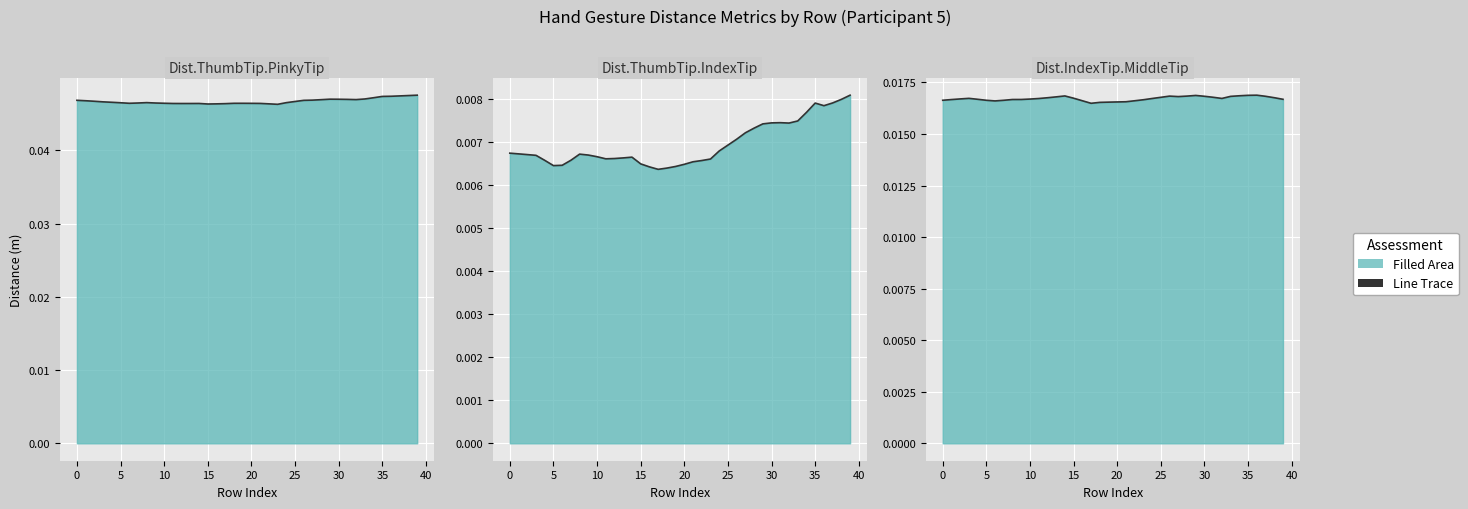

Is it true that Dist.IndexTip.MiddleTip (line) equals 0.0 at 30?

False